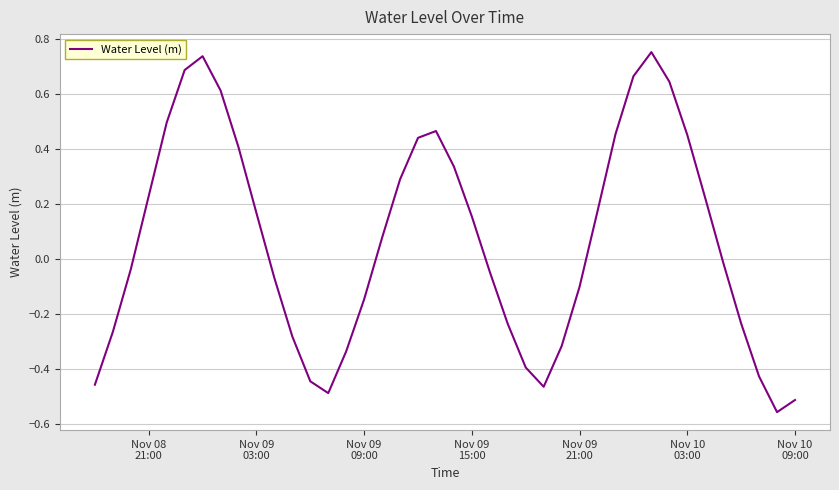

What is the difference between the maximum and minimum values?

1.3